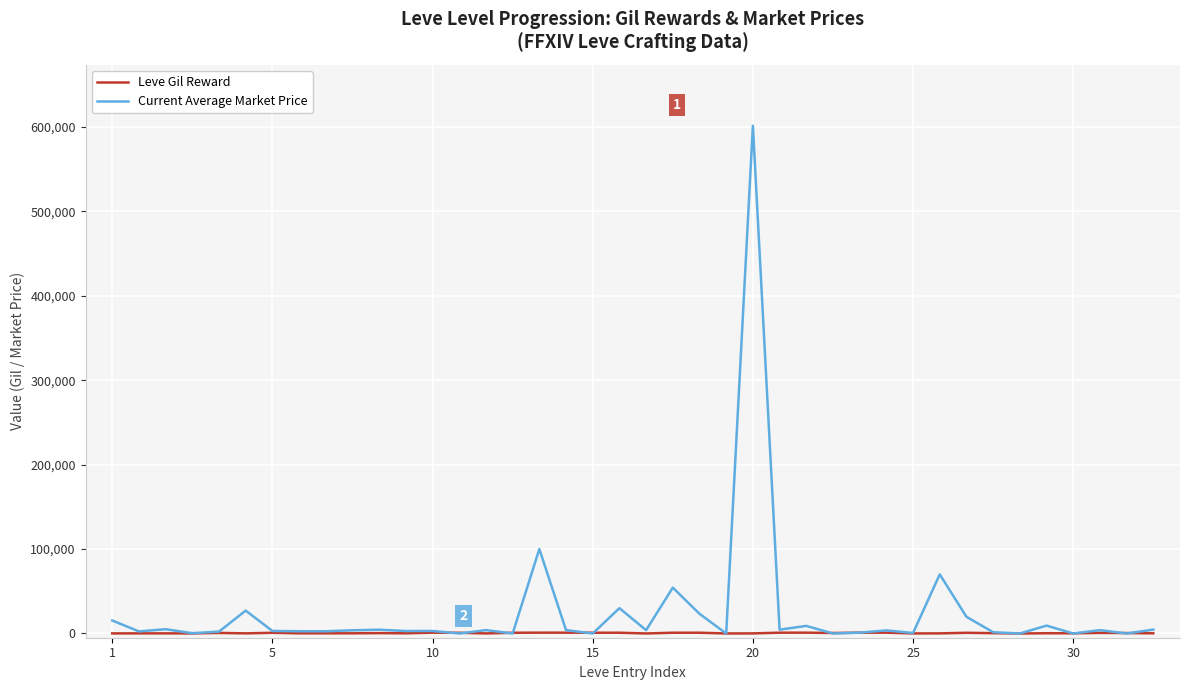

At which category is the sum across all series the highest?

20